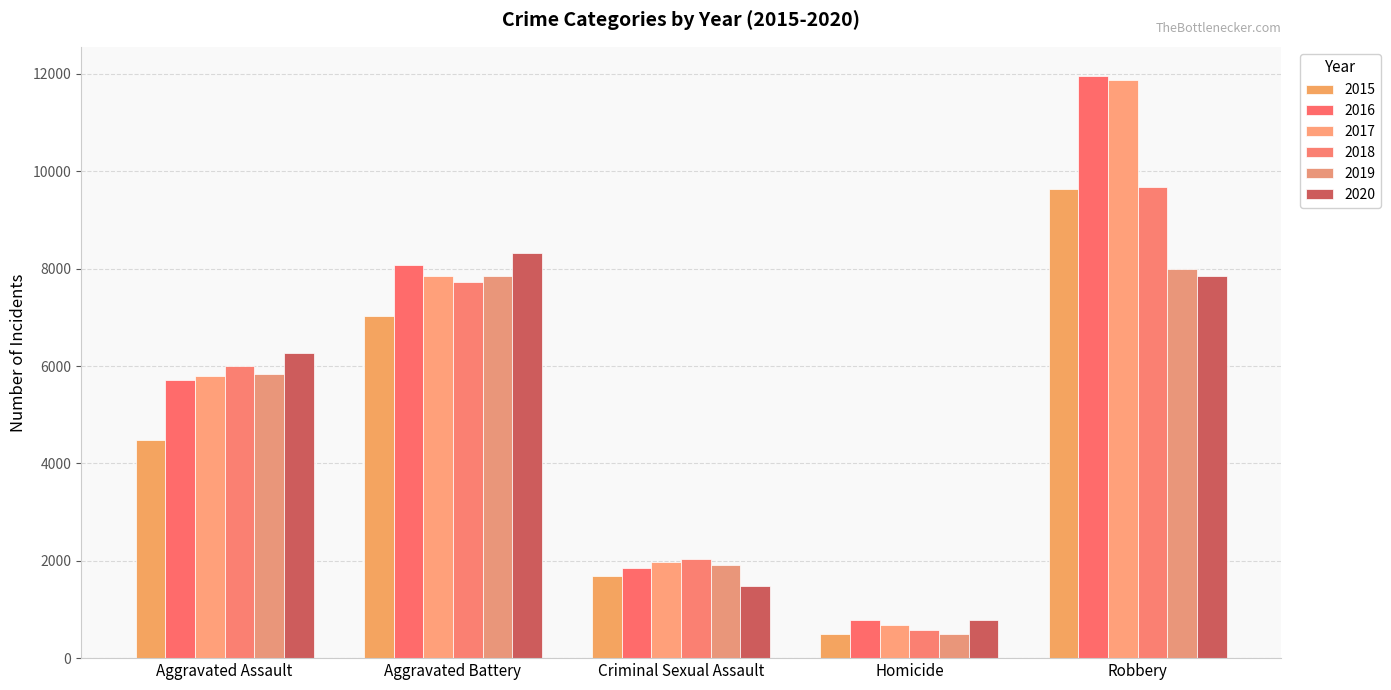

What is the smallest value displayed?

496